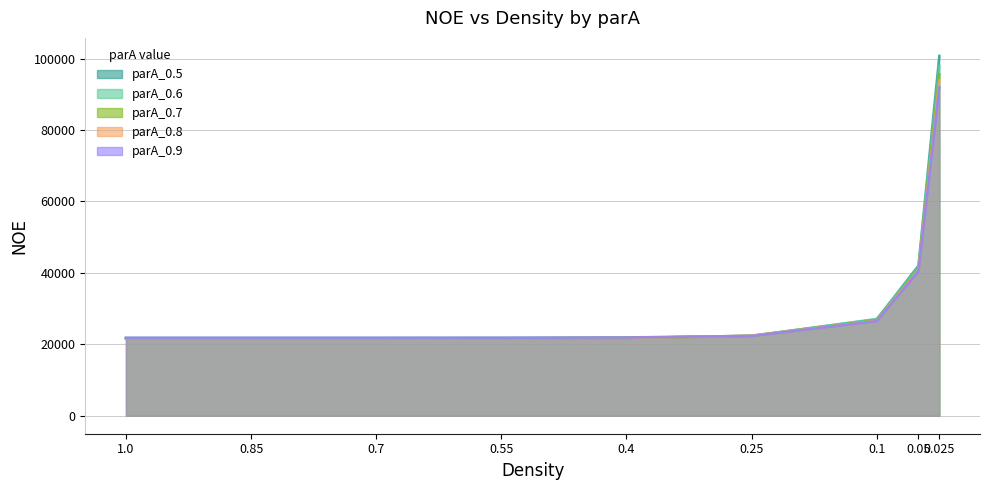

At which category is the sum across all series the highest?

0.025